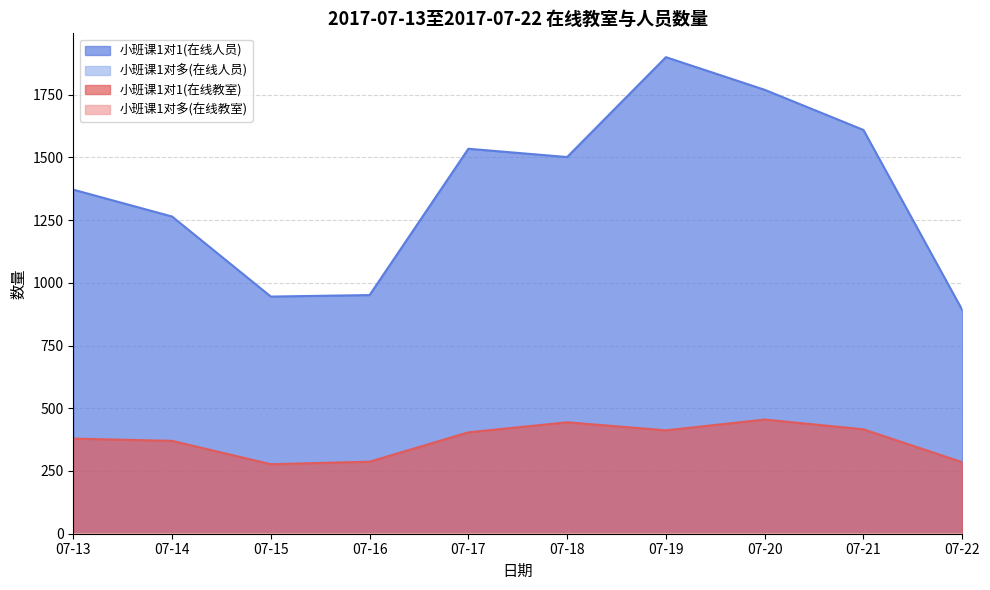

Which series has the largest range (max minus min)?

小班课1对1(在线人员)